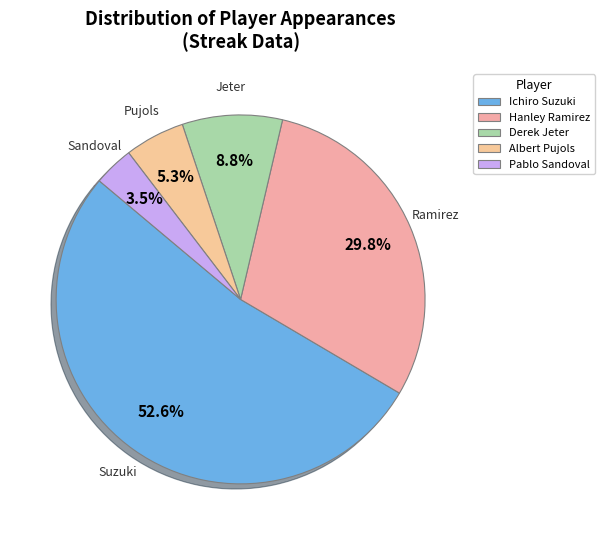

To the nearest percent, what is the difference between the Hanley Ramirez and Ichiro Suzuki slice percentages?

23%